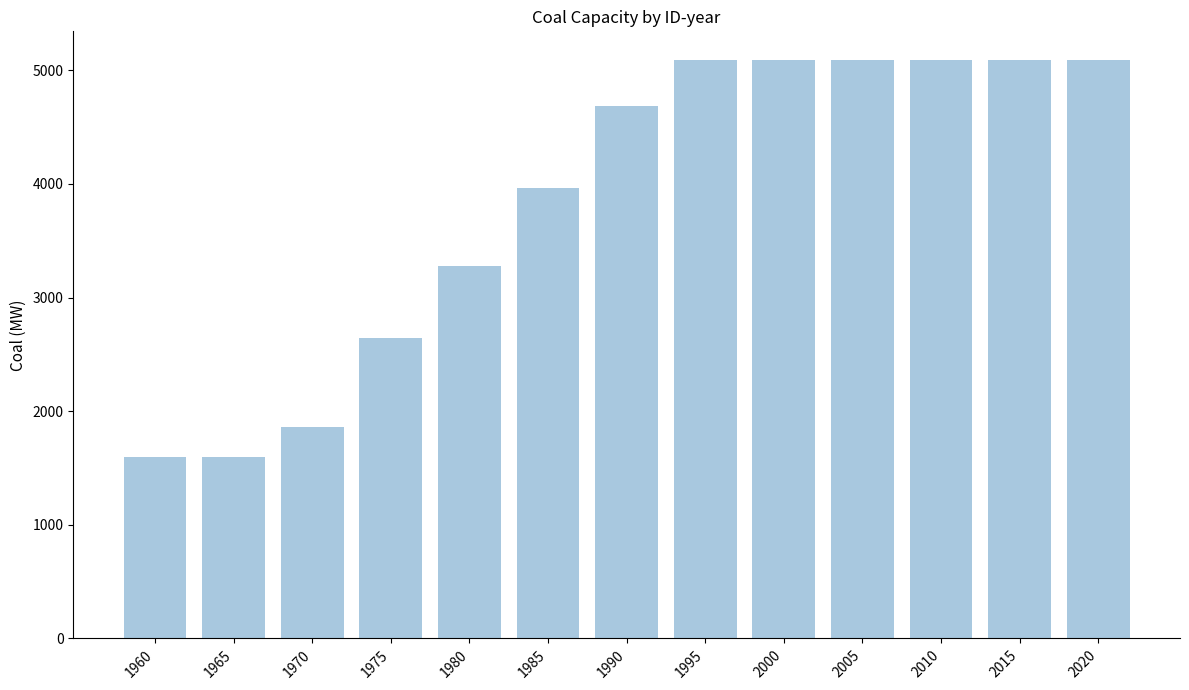

The chart shows a value of 4682 at 1990. True or false?

True